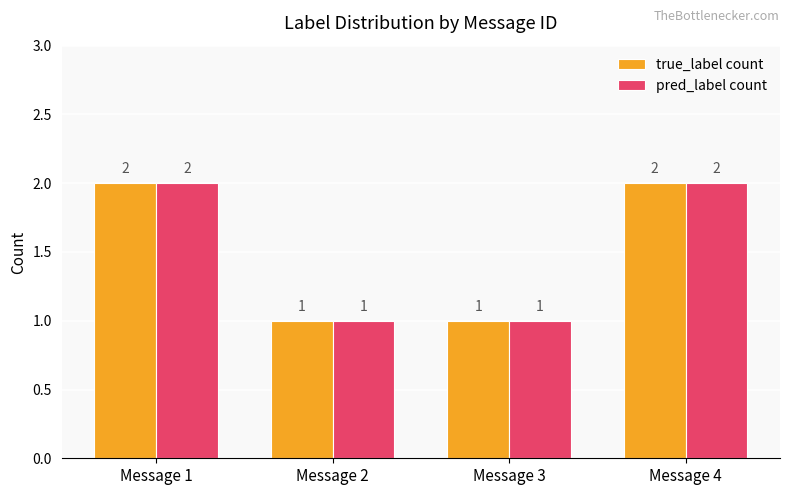

What is the sum of all true_label count values?

6